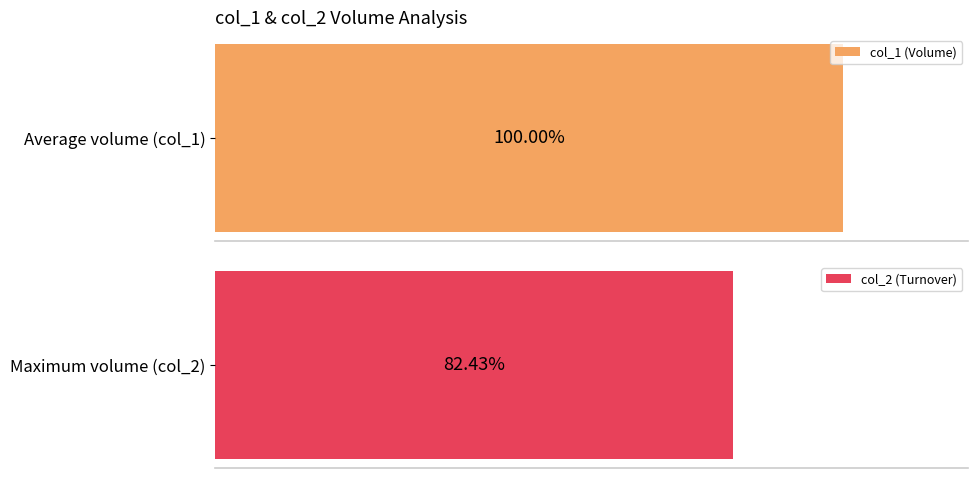

Are the bars grouped side by side (vs. stacked)?

Yes